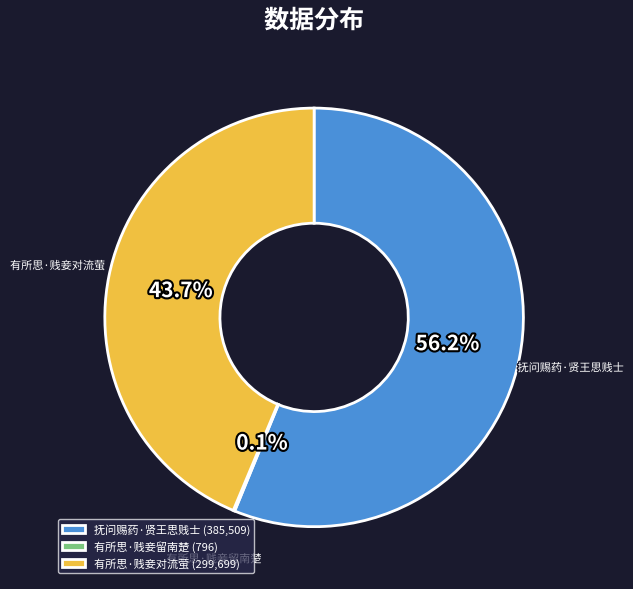

What portion of the pie excludes 抚问赐药·贤王思贱士?

43.8%